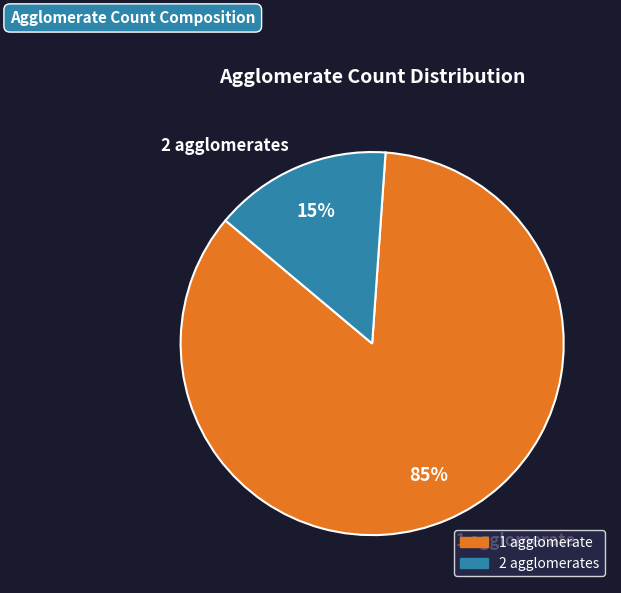

Which has a higher value, 1 agglomerate or 2 agglomerates?

1 agglomerate